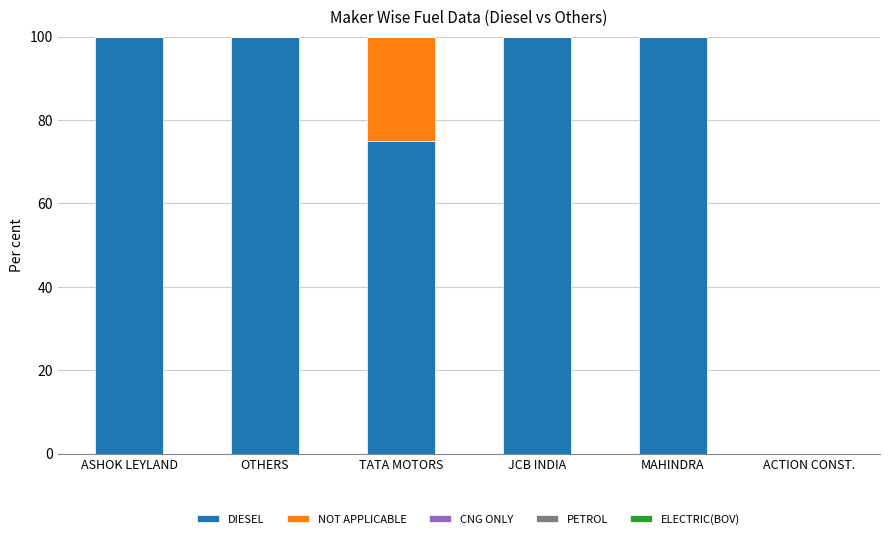

True or false: DIESEL has a value of 75 at TATA MOTORS.

True